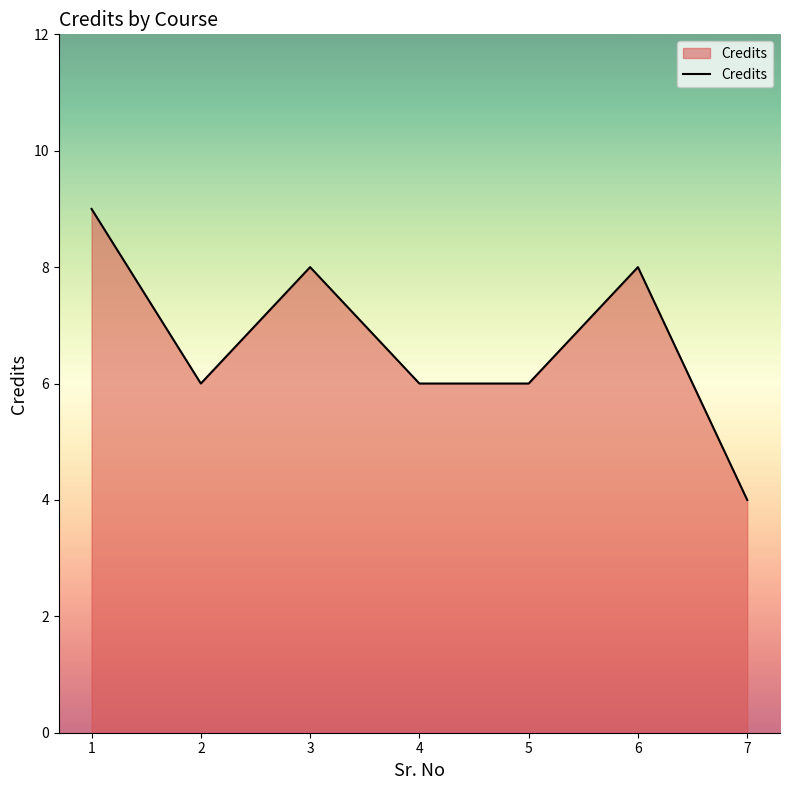

What is the smallest value displayed?

4